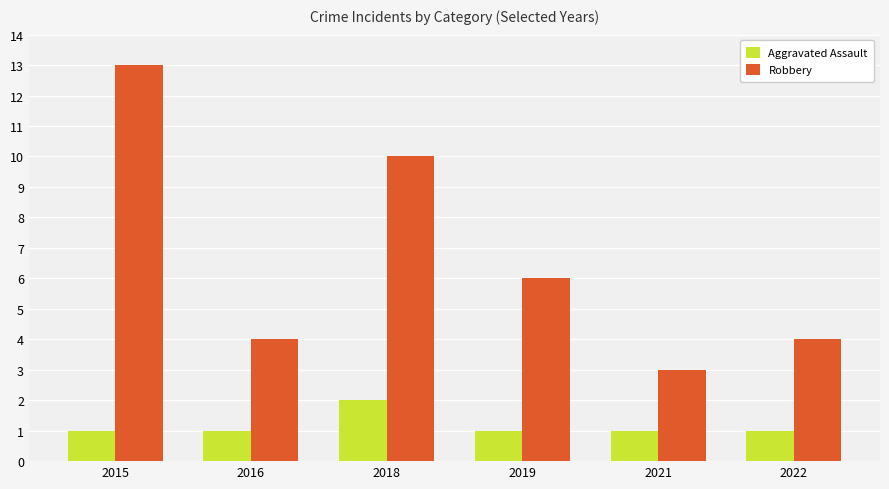

Reading left to right, extract all data points from this chart.

Aggravated Assault: 1	1	2	1	1	1
Robbery: 13	4	10	6	3	4